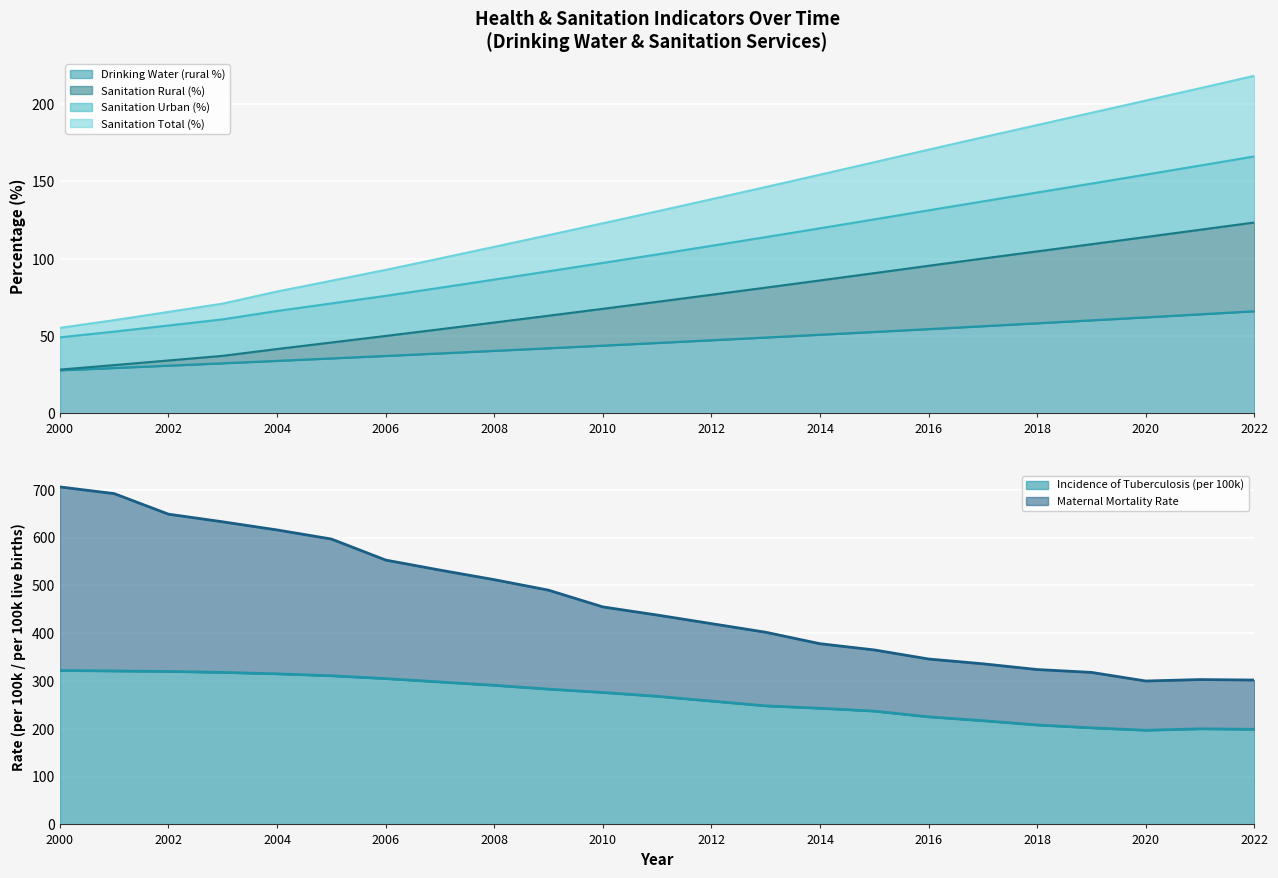

Between 2002 and 2011, which is larger?

2011